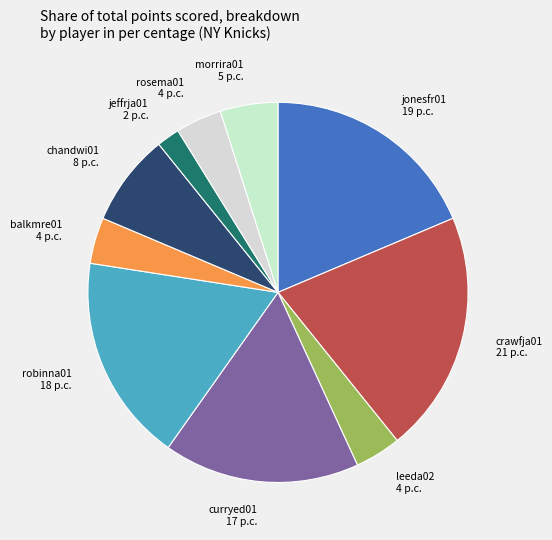

Does any single category account for the majority?

No